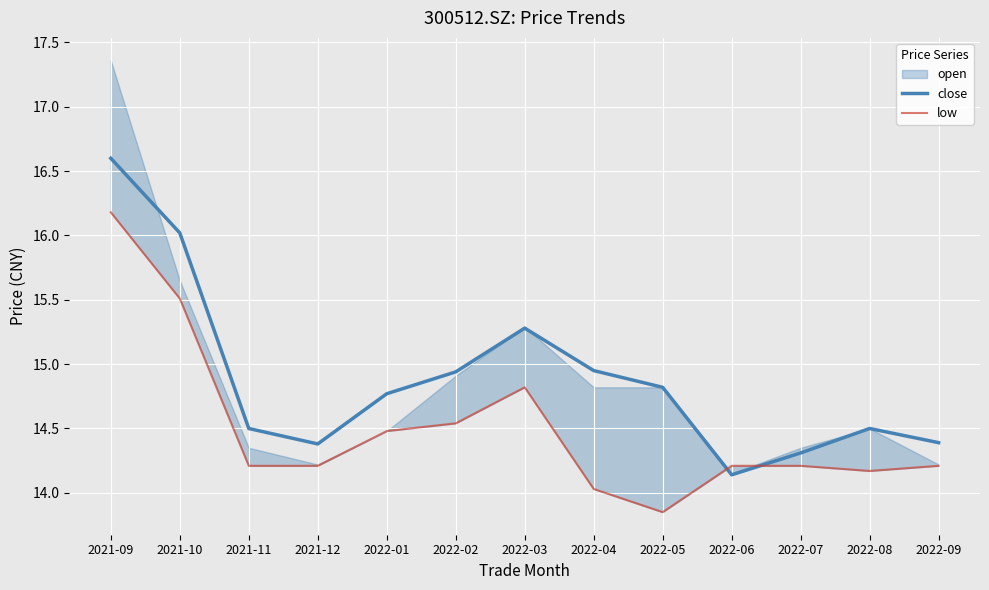

What position from the left is 2021-09?

1